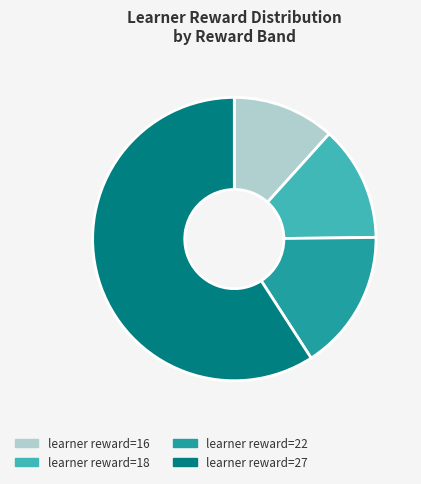

Do learner reward=18 and learner reward=16 together represent more than half of the pie?

No